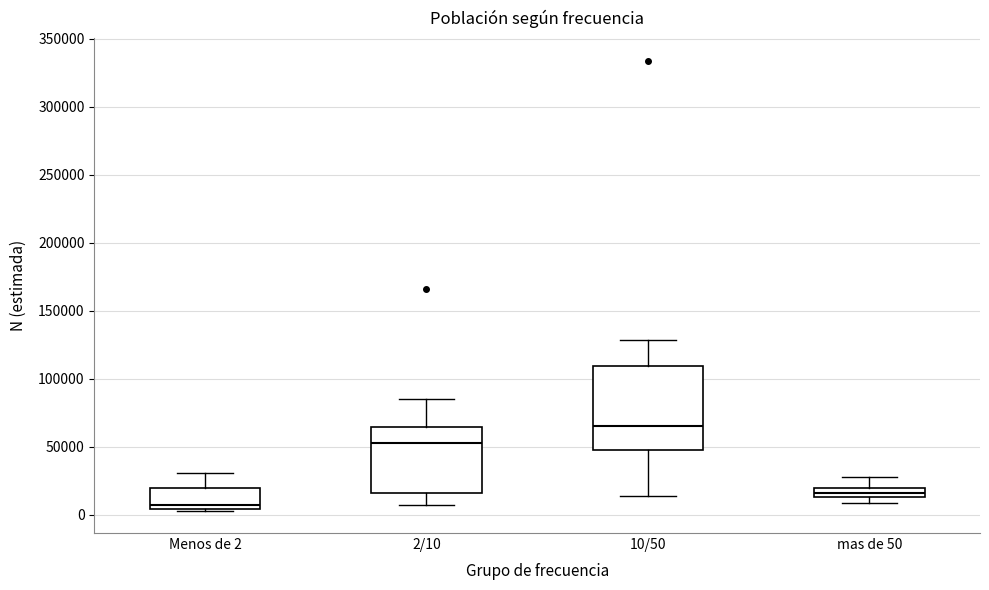

Comparing the boxes themselves (not the whiskers), which one is the tallest?

10/50